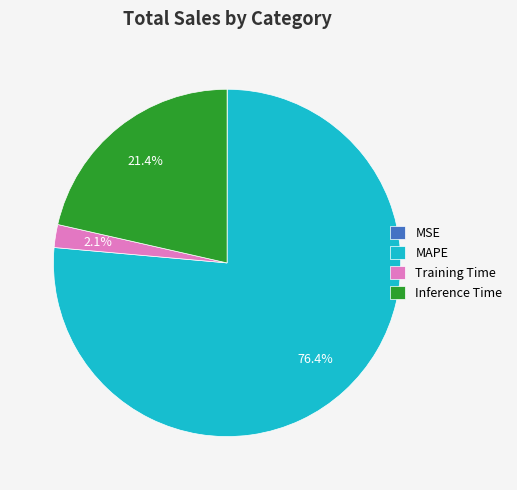

Does MAPE account for over 50% of the chart?

Yes